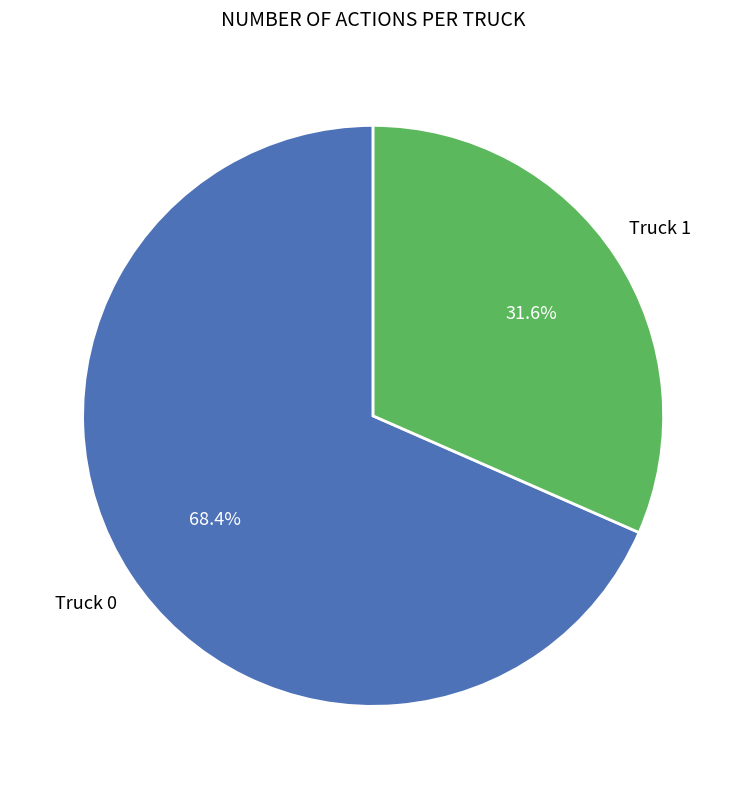

Is there a majority slice in this chart?

Yes